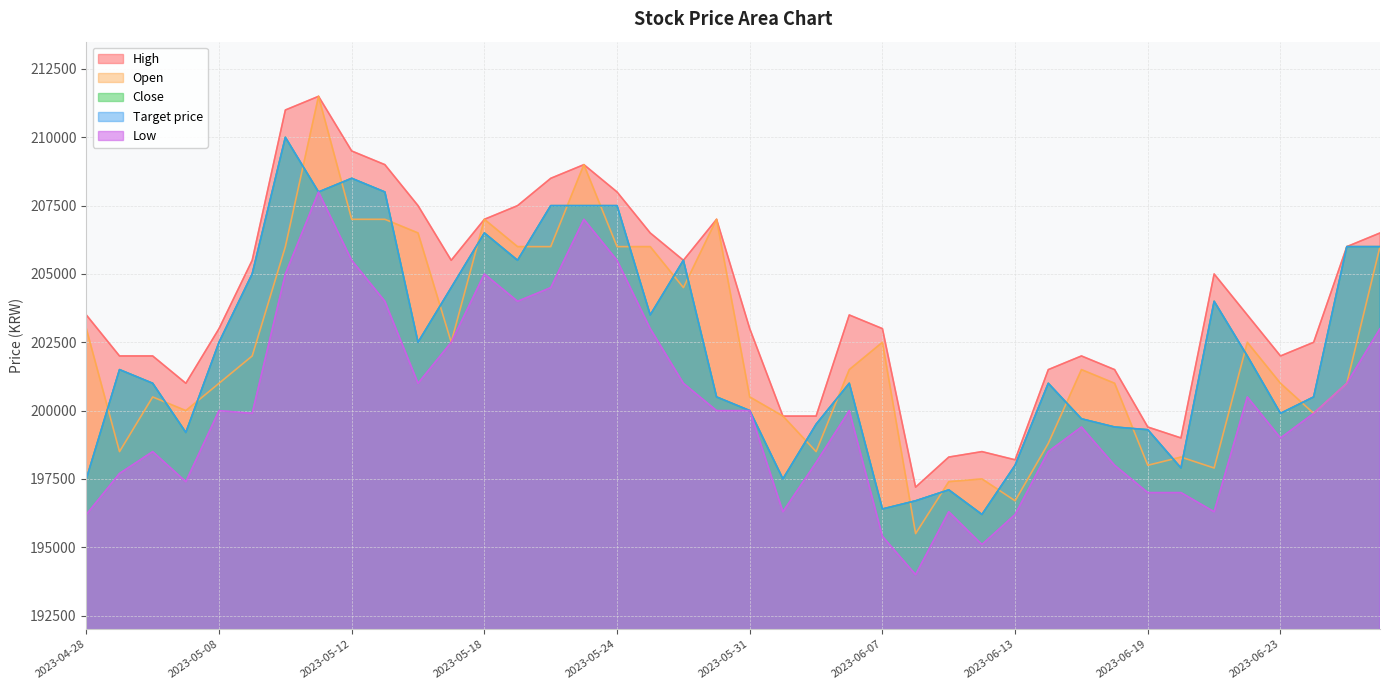

Reading right to left, transcribe all the data shown in this chart.

Close: 2023-06-28=206000	2023-06-27=206000	2023-06-26=200500	2023-06-23=199900	2023-06-22=202000	2023-06-21=204000	2023-06-20=197900	2023-06-19=199300	2023-06-16=199400	2023-06-15=199700	2023-06-14=201000	2023-06-13=198000	2023-06-12=196200	2023-06-09=197100	2023-06-08=196700	2023-06-07=196400	2023-06-05=201000	2023-06-02=199500	2023-06-01=197500	2023-05-31=200000	2023-05-30=200500	2023-05-26=205500	2023-05-25=203500	2023-05-24=207500	2023-05-23=207500	2023-05-22=207500	2023-05-19=205500	2023-05-18=206500	2023-05-17=204500	2023-05-16=202500	2023-05-15=208000	2023-05-12=208500	2023-05-11=208000	2023-05-10=210000	2023-05-09=205000	2023-05-08=202500	2023-05-04=199200	2023-05-03=201000	2023-05-02=201500	2023-04-28=197500
High: 2023-06-28=206500	2023-06-27=206000	2023-06-26=202500	2023-06-23=202000	2023-06-22=203500	2023-06-21=205000	2023-06-20=199000	2023-06-19=199400	2023-06-16=201500	2023-06-15=202000	2023-06-14=201500	2023-06-13=198200	2023-06-12=198500	2023-06-09=198300	2023-06-08=197200	2023-06-07=203000	2023-06-05=203500	2023-06-02=199800	2023-06-01=199800	2023-05-31=203000	2023-05-30=207000	2023-05-26=205500	2023-05-25=206500	2023-05-24=208000	2023-05-23=209000	2023-05-22=208500	2023-05-19=207500	2023-05-18=207000	2023-05-17=205500	2023-05-16=207500	2023-05-15=209000	2023-05-12=209500	2023-05-11=211500	2023-05-10=211000	2023-05-09=205500	2023-05-08=203000	2023-05-04=201000	2023-05-03=202000	2023-05-02=202000	2023-04-28=203500
Low: 2023-06-28=203000	2023-06-27=201000	2023-06-26=199900	2023-06-23=199000	2023-06-22=200500	2023-06-21=196300	2023-06-20=197000	2023-06-19=197000	2023-06-16=198000	2023-06-15=199400	2023-06-14=198500	2023-06-13=196200	2023-06-12=195100	2023-06-09=196300	2023-06-08=194000	2023-06-07=195400	2023-06-05=200000	2023-06-02=198100	2023-06-01=196300	2023-05-31=200000	2023-05-30=200000	2023-05-26=201000	2023-05-25=203000	2023-05-24=205500	2023-05-23=207000	2023-05-22=204500	2023-05-19=204000	2023-05-18=205000	2023-05-17=202500	2023-05-16=201000	2023-05-15=204000	2023-05-12=205500	2023-05-11=208000	2023-05-10=205000	2023-05-09=199900	2023-05-08=200000	2023-05-04=197400	2023-05-03=198500	2023-05-02=197700	2023-04-28=196200
Open: 2023-06-28=206000	2023-06-27=201000	2023-06-26=199900	2023-06-23=201000	2023-06-22=202500	2023-06-21=197900	2023-06-20=198300	2023-06-19=198000	2023-06-16=201000	2023-06-15=201500	2023-06-14=198800	2023-06-13=196700	2023-06-12=197500	2023-06-09=197400	2023-06-08=195500	2023-06-07=202500	2023-06-05=201500	2023-06-02=198500	2023-06-01=199800	2023-05-31=200500	2023-05-30=207000	2023-05-26=204500	2023-05-25=206000	2023-05-24=206000	2023-05-23=209000	2023-05-22=206000	2023-05-19=206000	2023-05-18=207000	2023-05-17=202500	2023-05-16=206500	2023-05-15=207000	2023-05-12=207000	2023-05-11=211500	2023-05-10=206000	2023-05-09=202000	2023-05-08=201000	2023-05-04=200000	2023-05-03=200500	2023-05-02=198500	2023-04-28=203000
Target price: 2023-06-28=206000	2023-06-27=206000	2023-06-26=200500	2023-06-23=199900	2023-06-22=202000	2023-06-21=204000	2023-06-20=197900	2023-06-19=199300	2023-06-16=199400	2023-06-15=199700	2023-06-14=201000	2023-06-13=198000	2023-06-12=196200	2023-06-09=197100	2023-06-08=196700	2023-06-07=196400	2023-06-05=201000	2023-06-02=199500	2023-06-01=197500	2023-05-31=200000	2023-05-30=200500	2023-05-26=205500	2023-05-25=203500	2023-05-24=207500	2023-05-23=207500	2023-05-22=207500	2023-05-19=205500	2023-05-18=206500	2023-05-17=204500	2023-05-16=202500	2023-05-15=208000	2023-05-12=208500	2023-05-11=208000	2023-05-10=210000	2023-05-09=205000	2023-05-08=202500	2023-05-04=199200	2023-05-03=201000	2023-05-02=201500	2023-04-28=197500